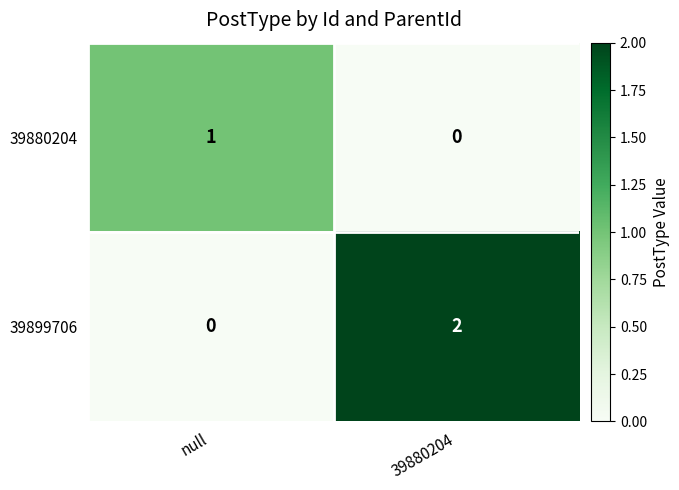

At which label is 39899706 closest to 1?

null